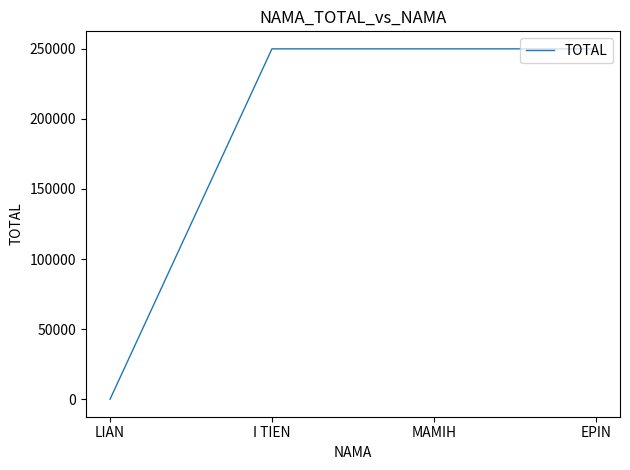

True or false: the data has more than 1 interior local peaks.

False